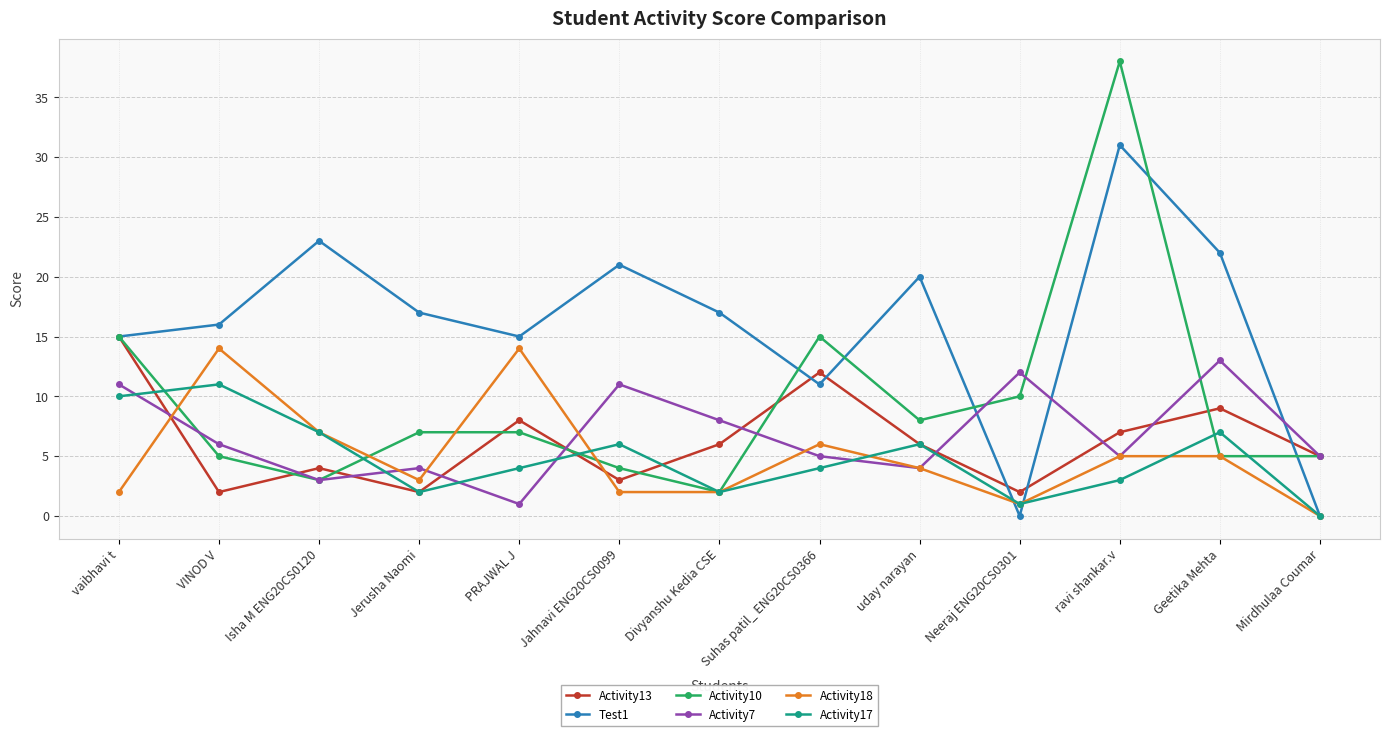

The Activity7 series shows 1 at PRAJWAL J. True or false?

True